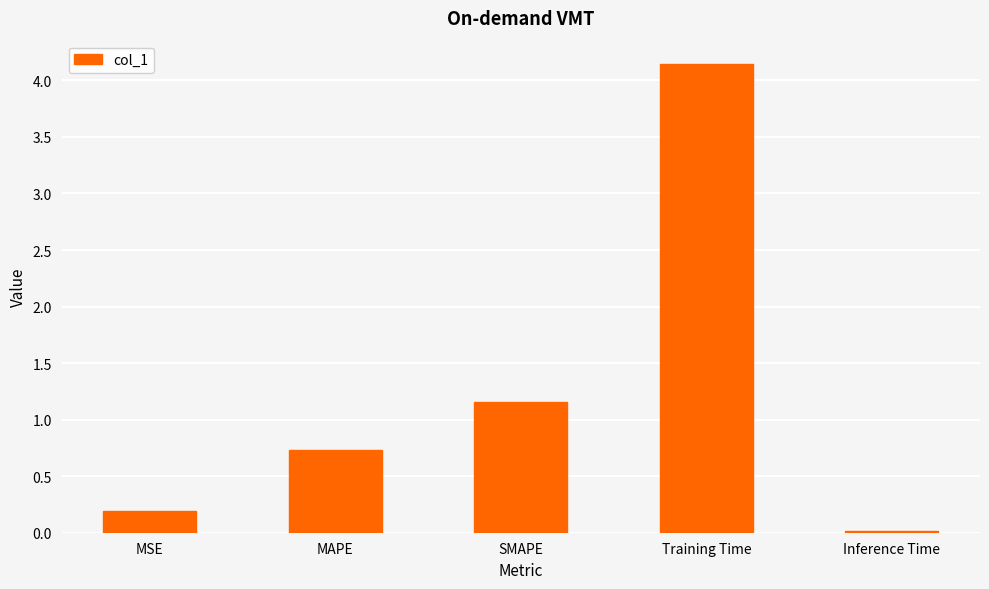

What is the change in value from Training Time to Inference Time?

-4.1